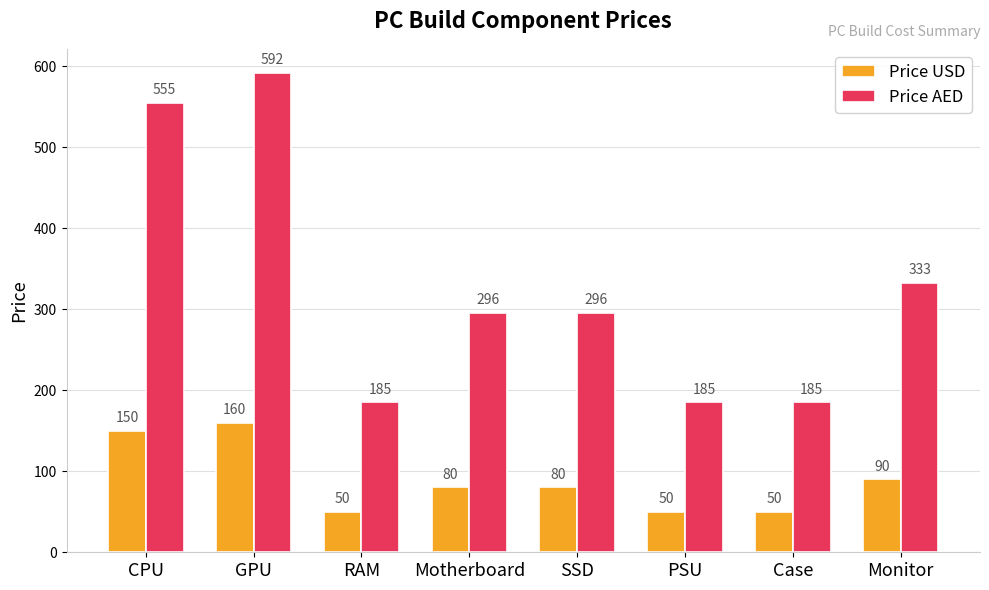

Between RAM and Motherboard, which series saw the biggest shift?

Price AED